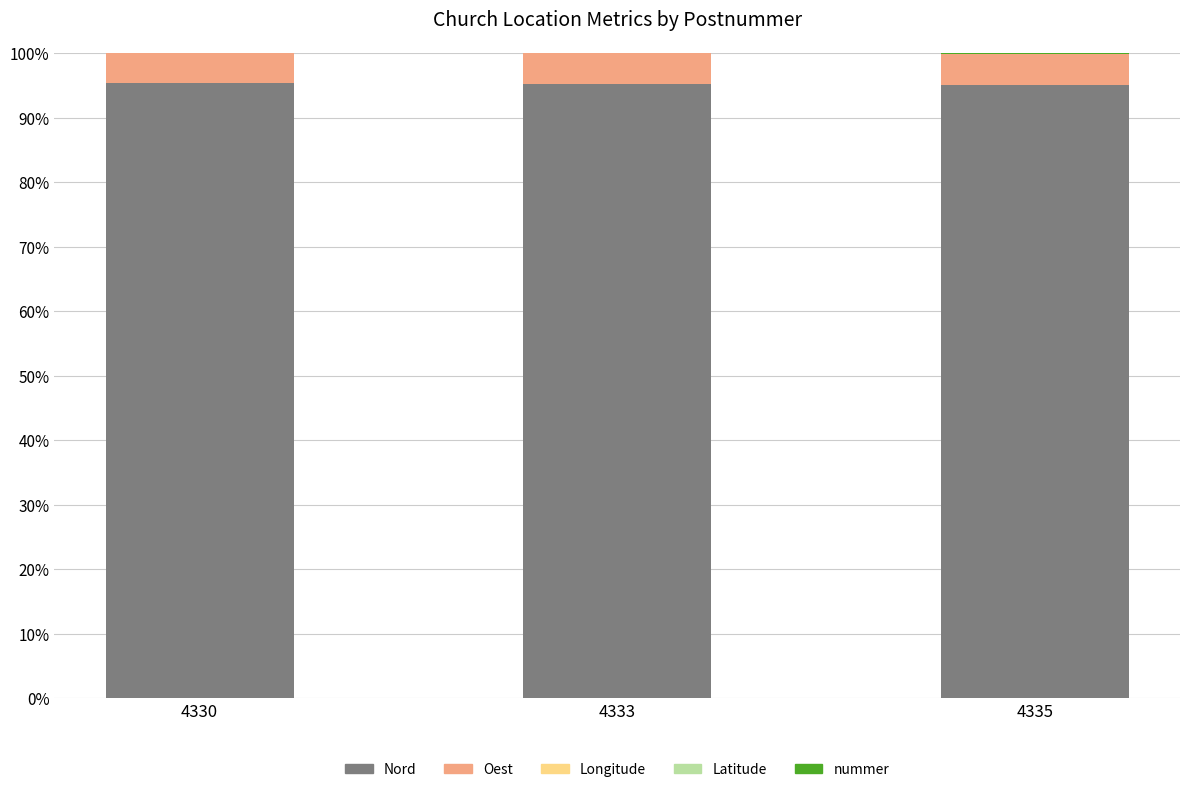

What is the maximum value for Nord?

95.4